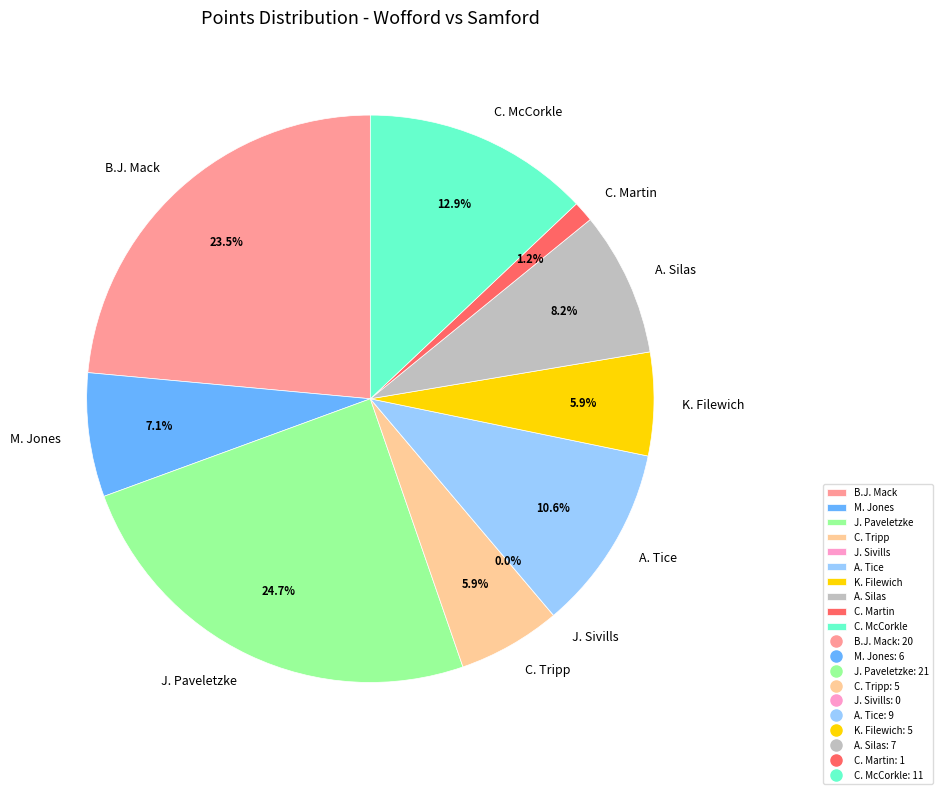

What is the largest slice in the pie chart?

J. Paveletzke